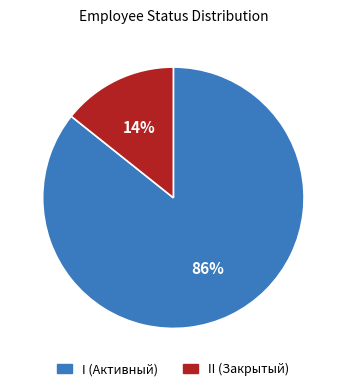

What is the smallest slice in the pie chart?

II (Закрытый)